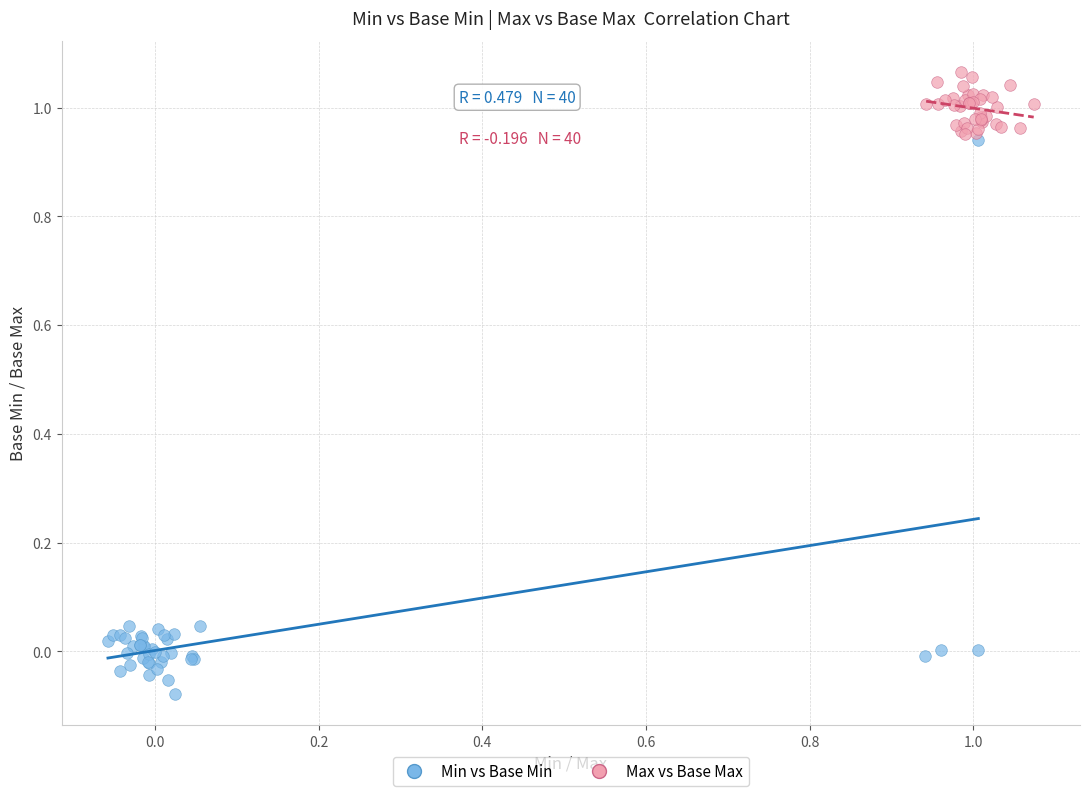

Which series has the largest Y range (max minus min)?

Min vs Base Min